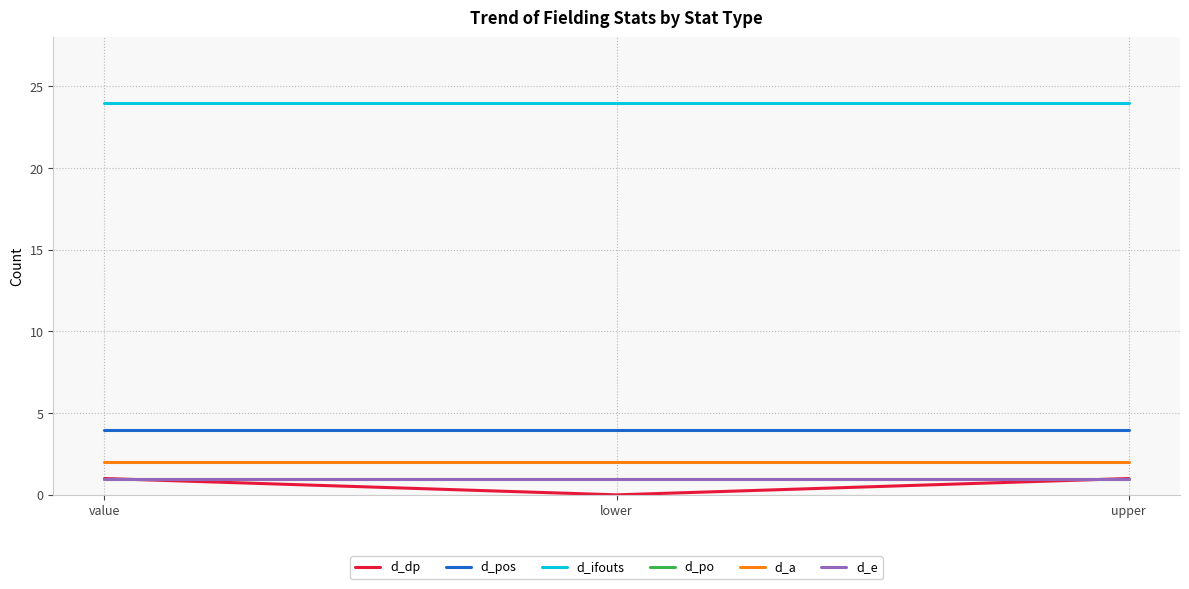

Is this an area chart (filled region under the line)?

No